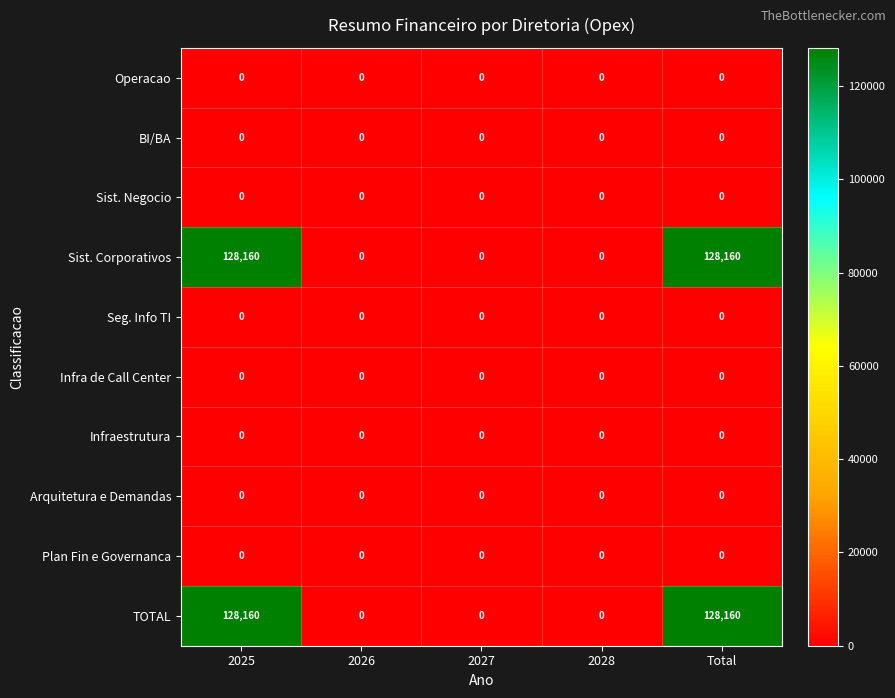

What is the total value across all series at Total?

256320